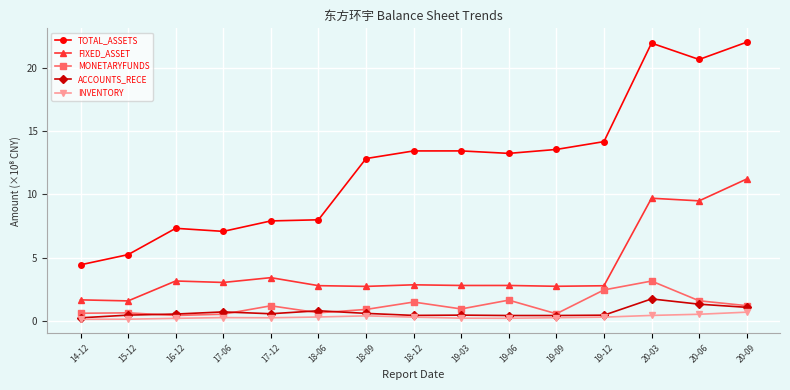

Which series changed the most between 15-12 and 17-12?

TOTAL_ASSETS